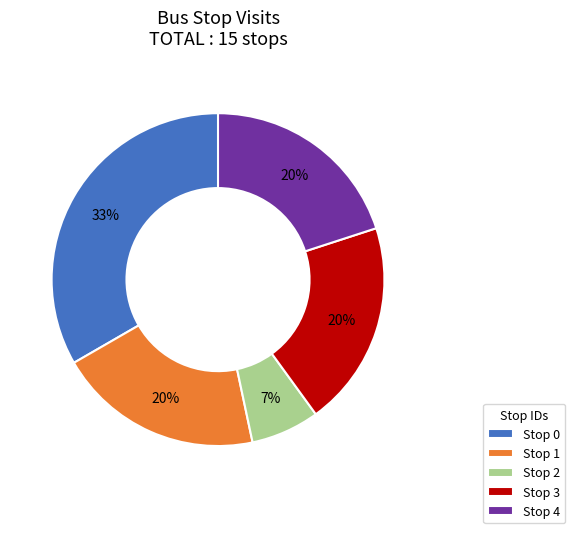

Between Stop 0 and Stop 1, which is larger?

Stop 0